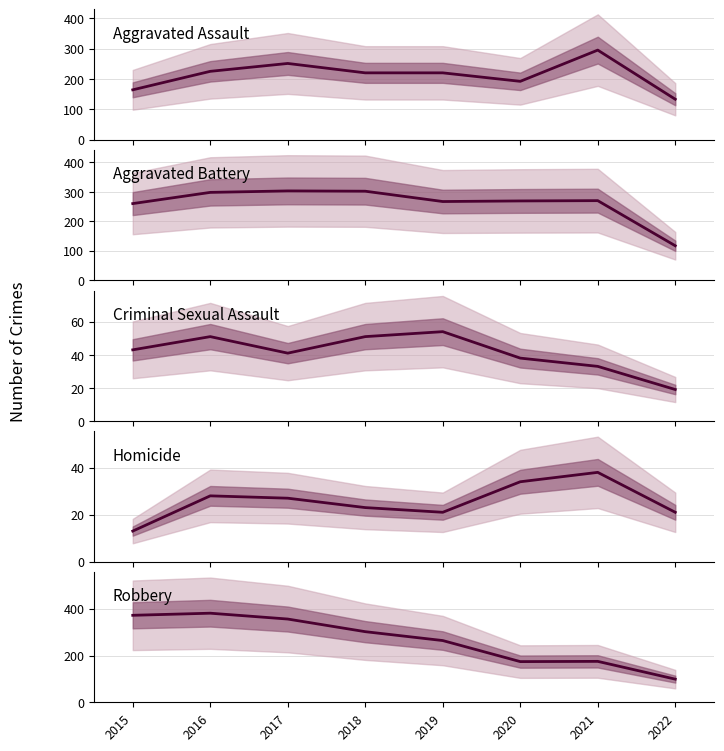

True or false: Criminal Sexual Assault and Homicide intersect in this chart.

True